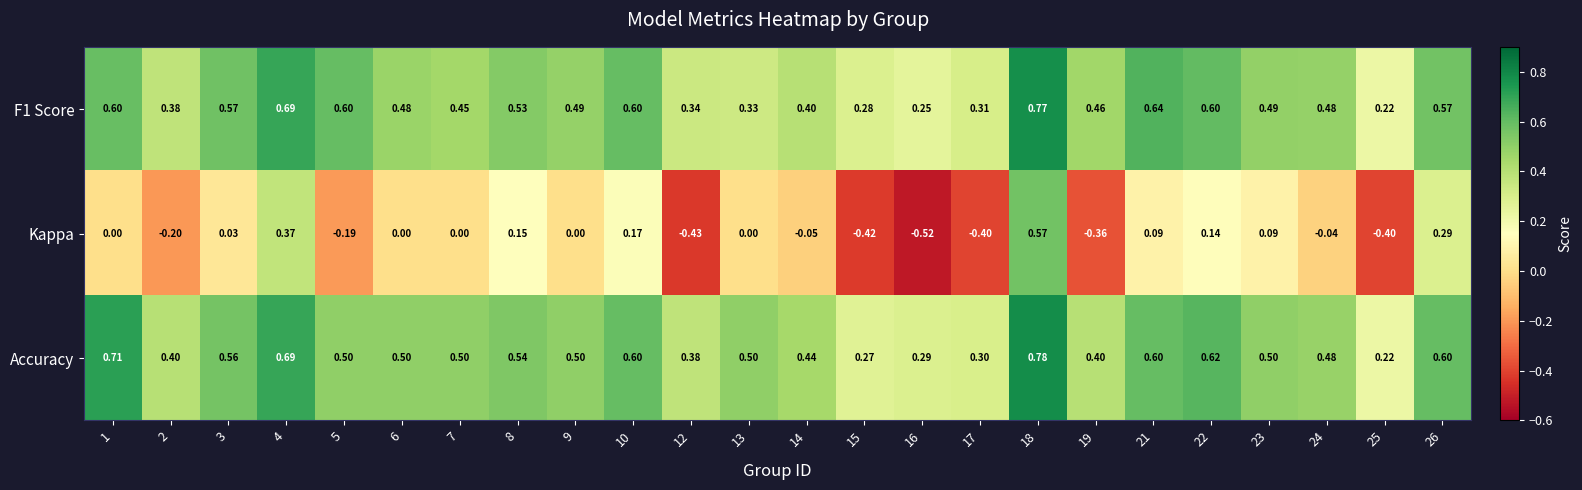

At which category is the sum across all series the highest?

18